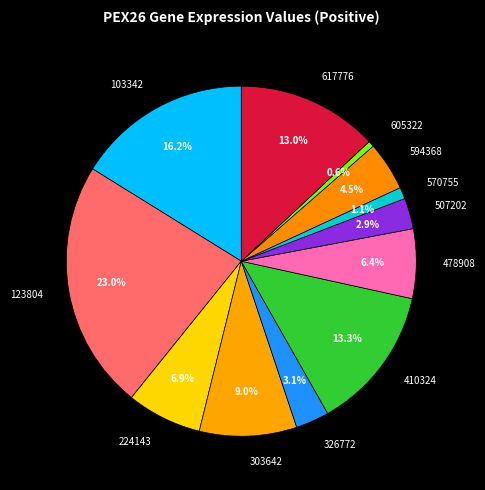

What percentage is the 326772 slice, to the nearest percent?

3%